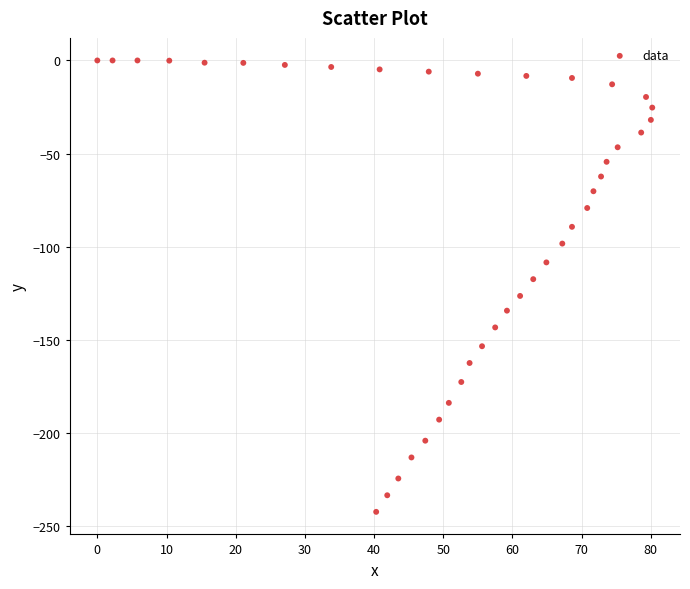

What is the range of Y values (max minus min)?

242.3